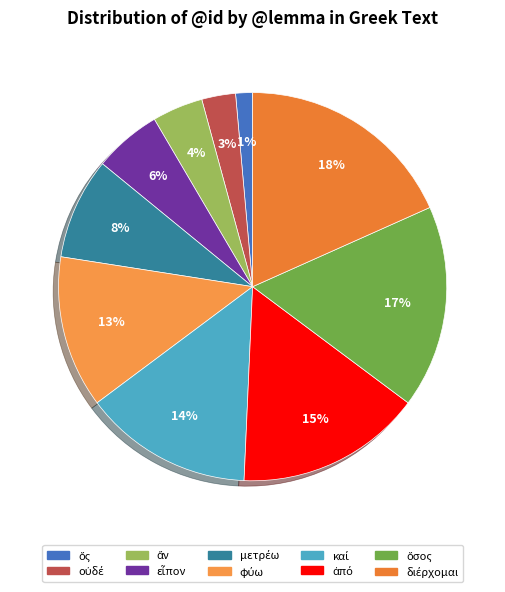

How many segments does this pie chart have?

10